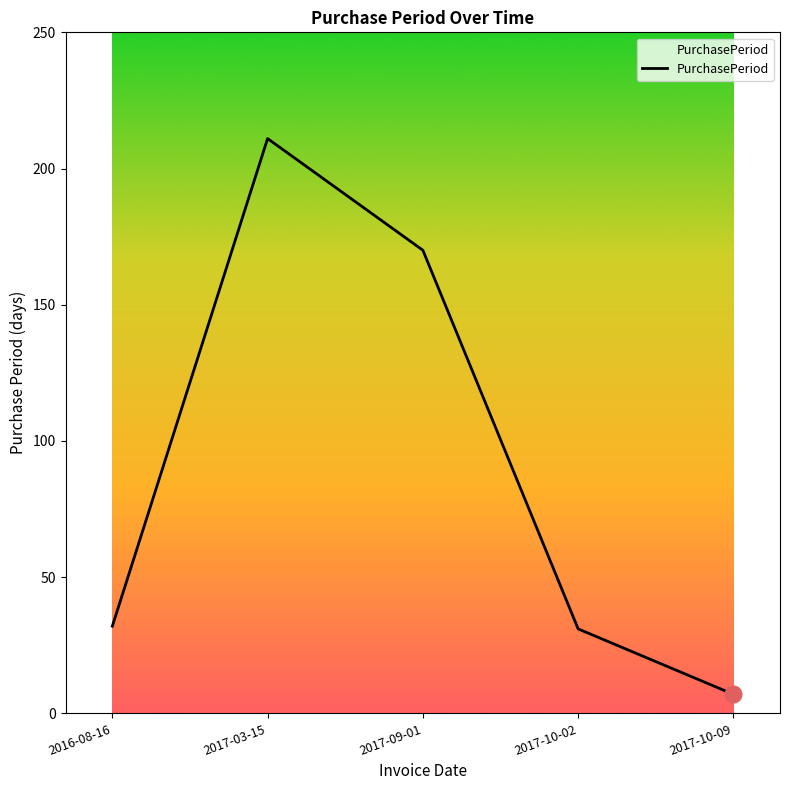

What is the difference between the maximum and minimum values?

204